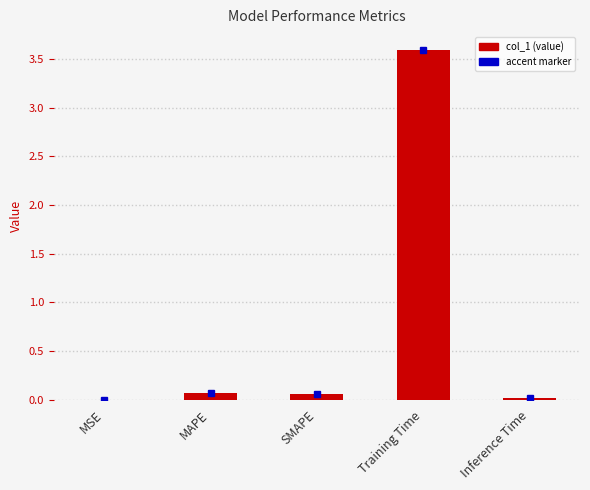

Is it true that the value at MSE is 0.0?

True